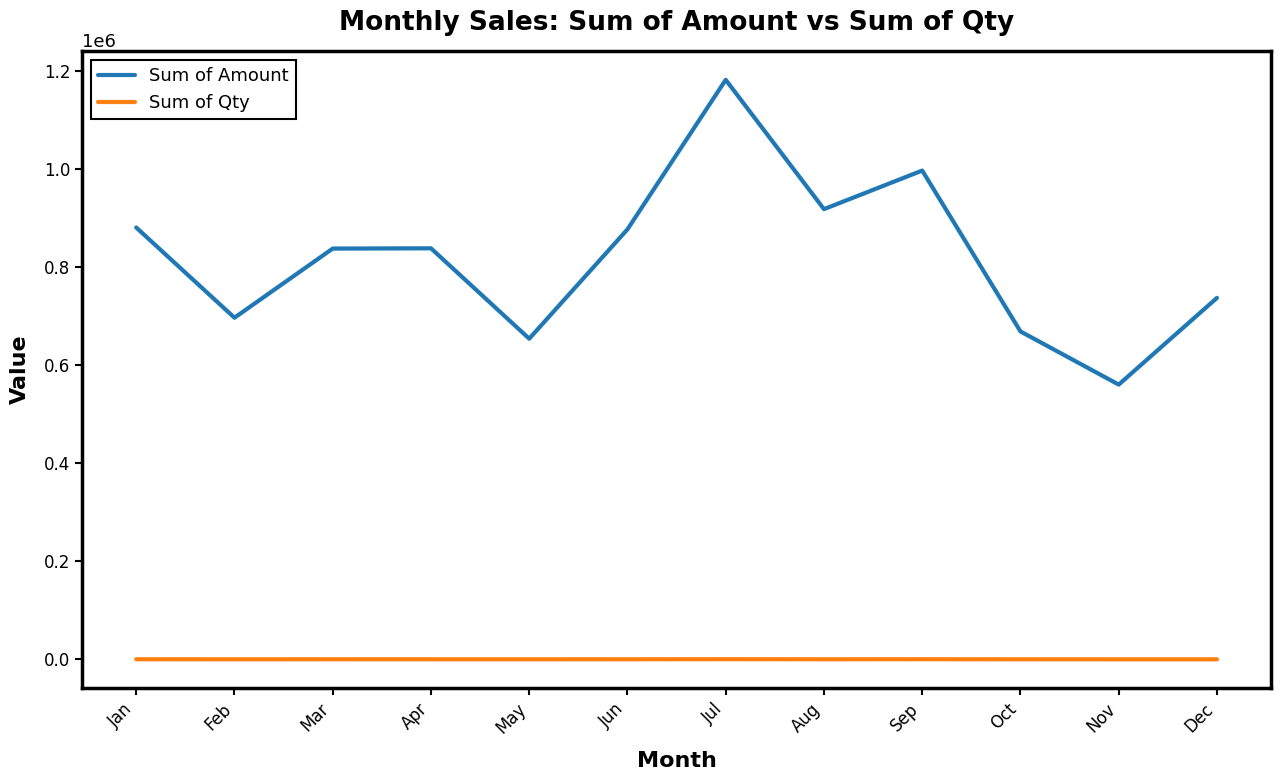

Which label corresponds to the largest value in the chart?

Jul